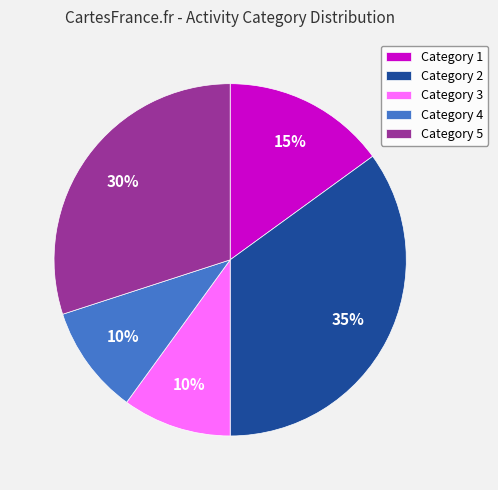

To the nearest percent, what is the difference between the largest and smallest slice percentages?

25%